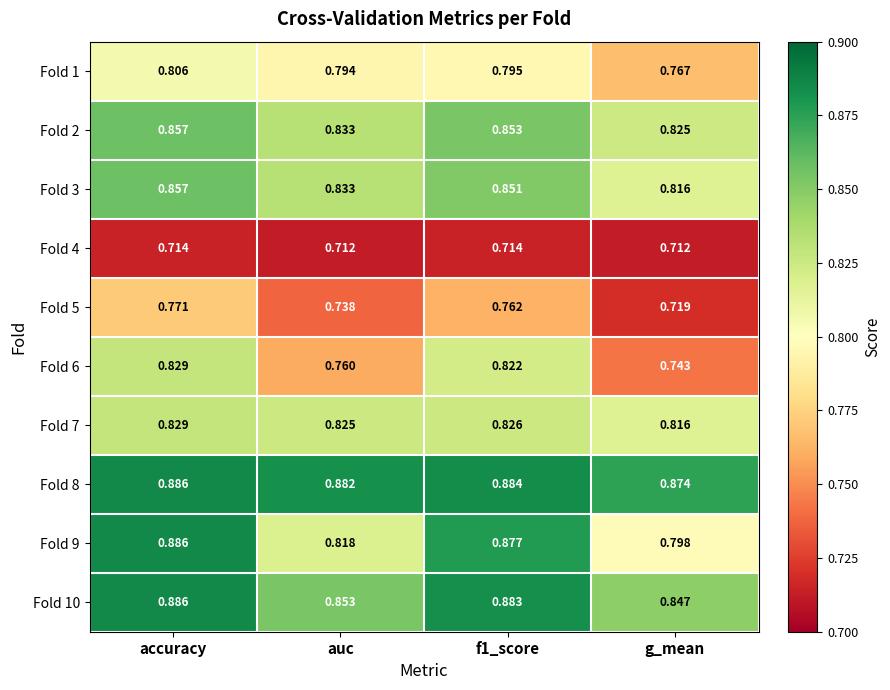

What is the total value across all series at f1_score?

8.3